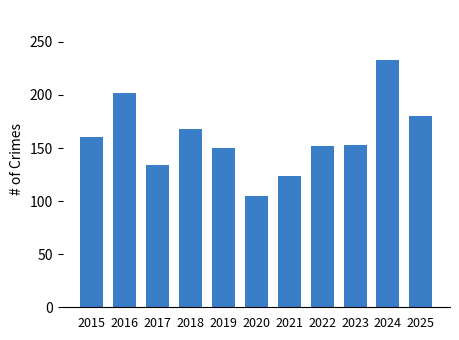

What is the value of the 8th bar from the left?

152